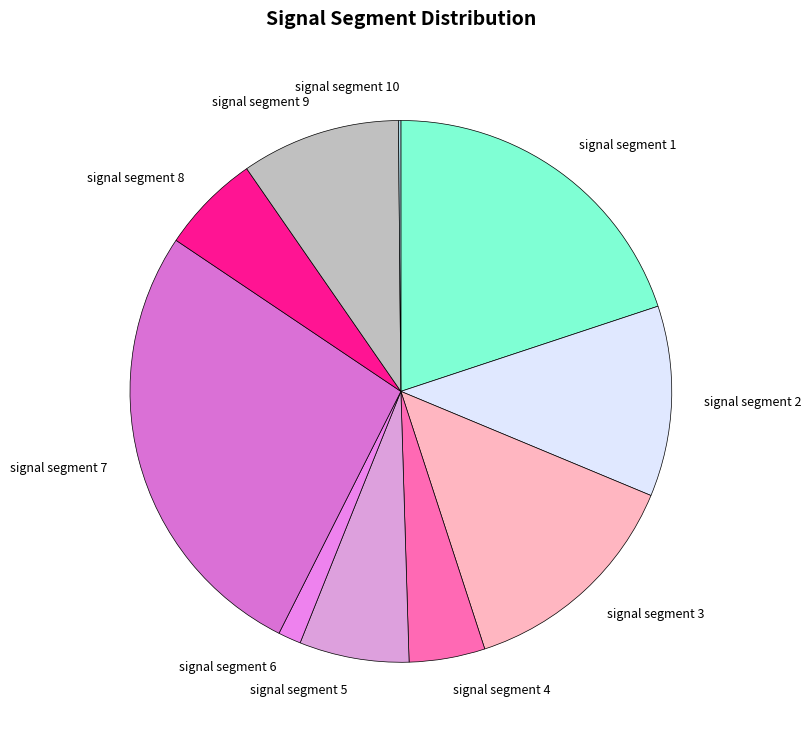

Is the sum of signal segment 8 and signal segment 6 greater than half?

No